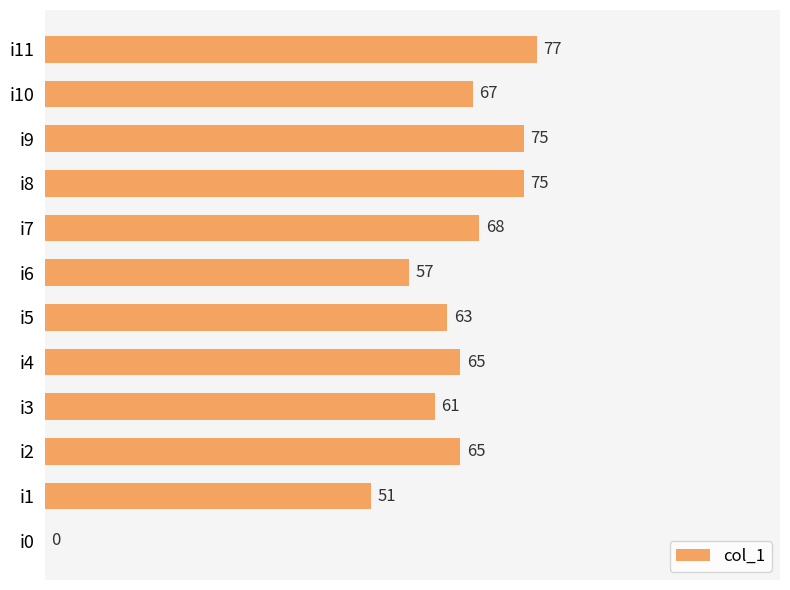

Is it true that the value at i10 is 67?

True